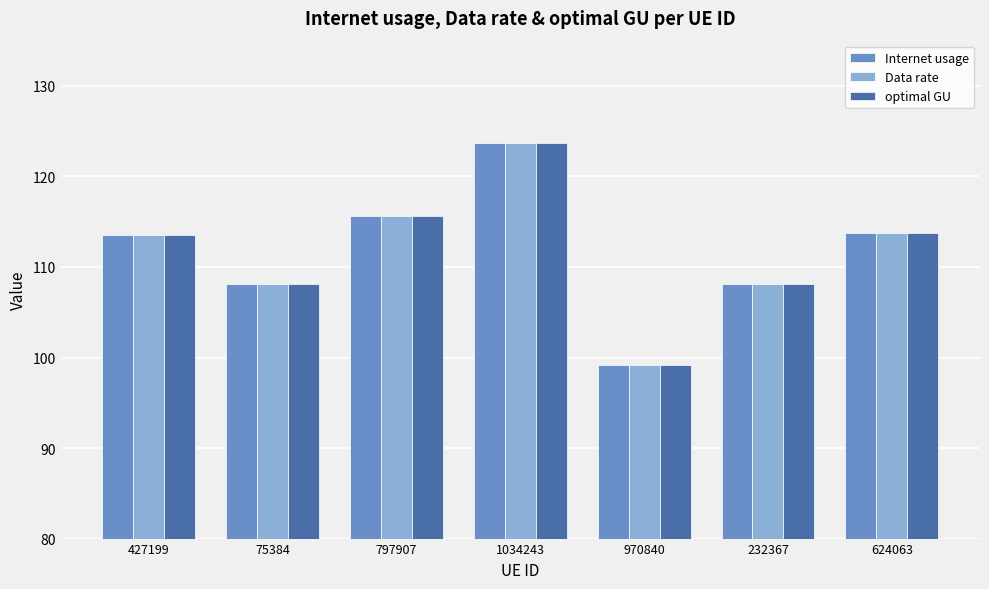

What is the greatest value displayed?

123.7